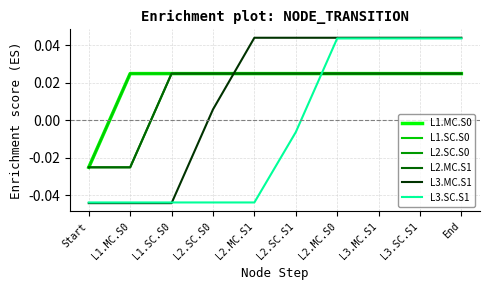

Does the chart display data point markers on the line(s)?

No